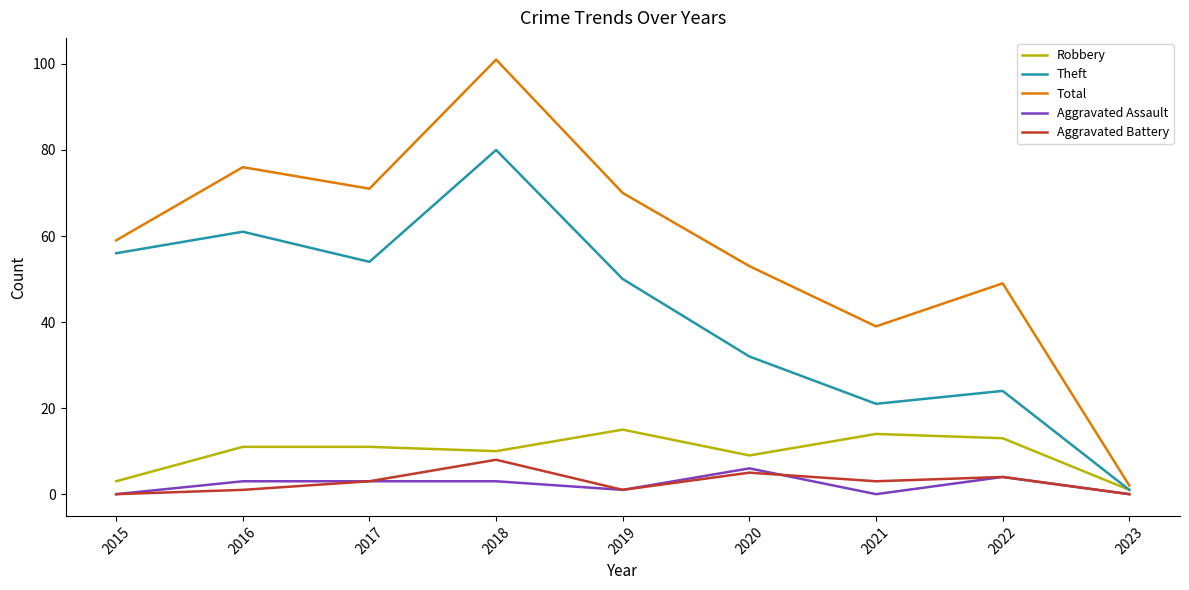

Which series has the widest spread of values?

Total